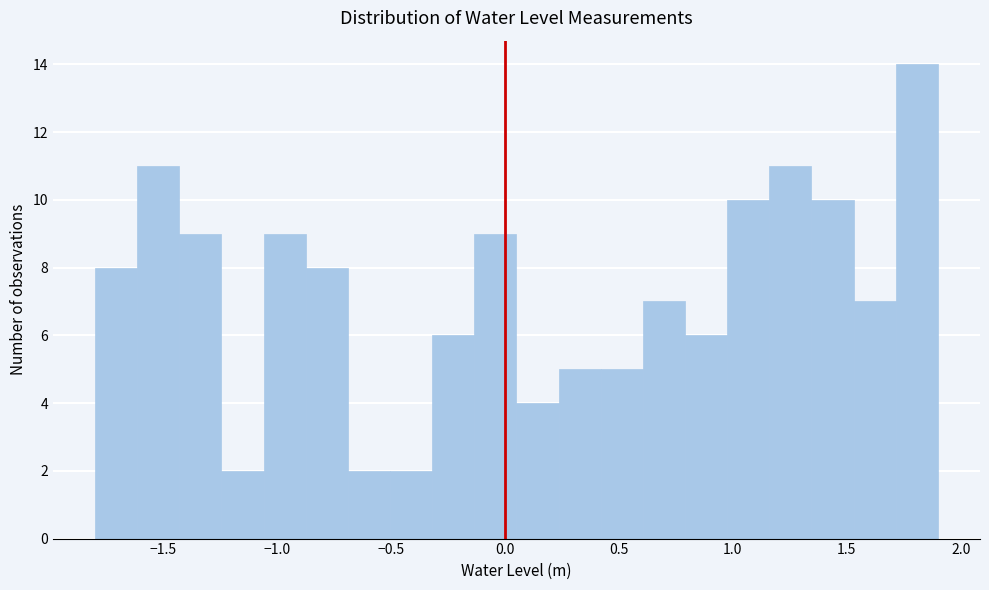

Read against the x-axis, roughly where is the centre of the tallest bar?

1.80